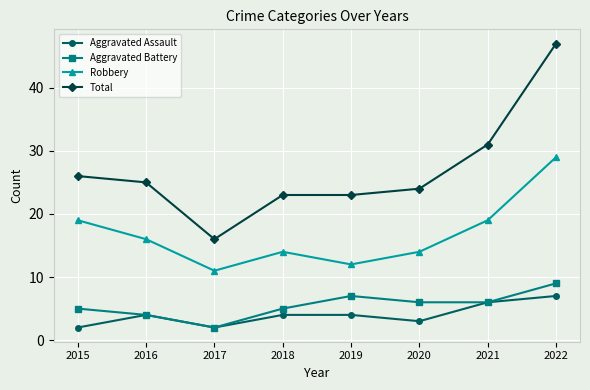

What is the maximum value for Total?

47